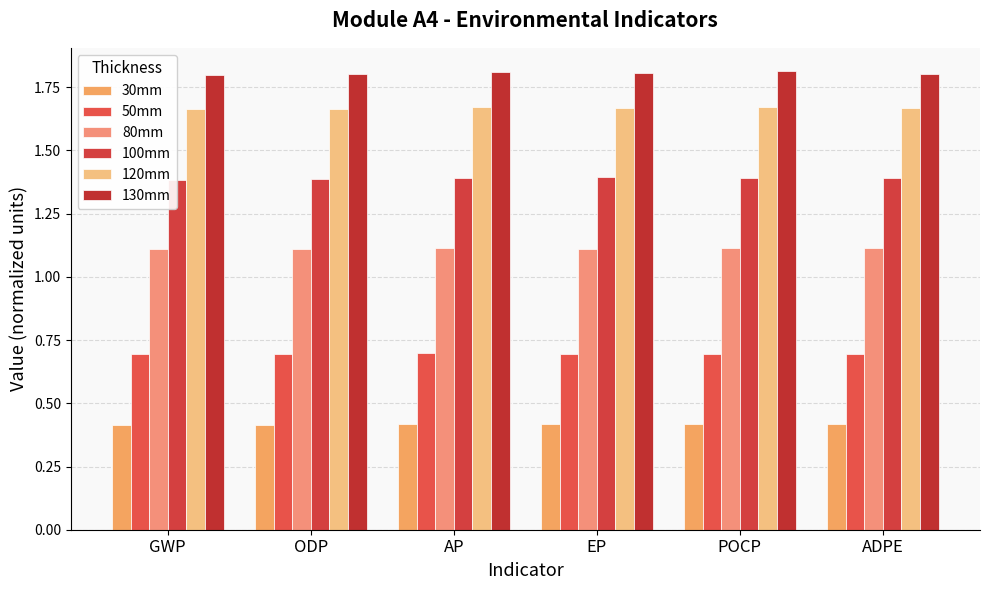

What is the lowest value of the 80mm series?

1.1